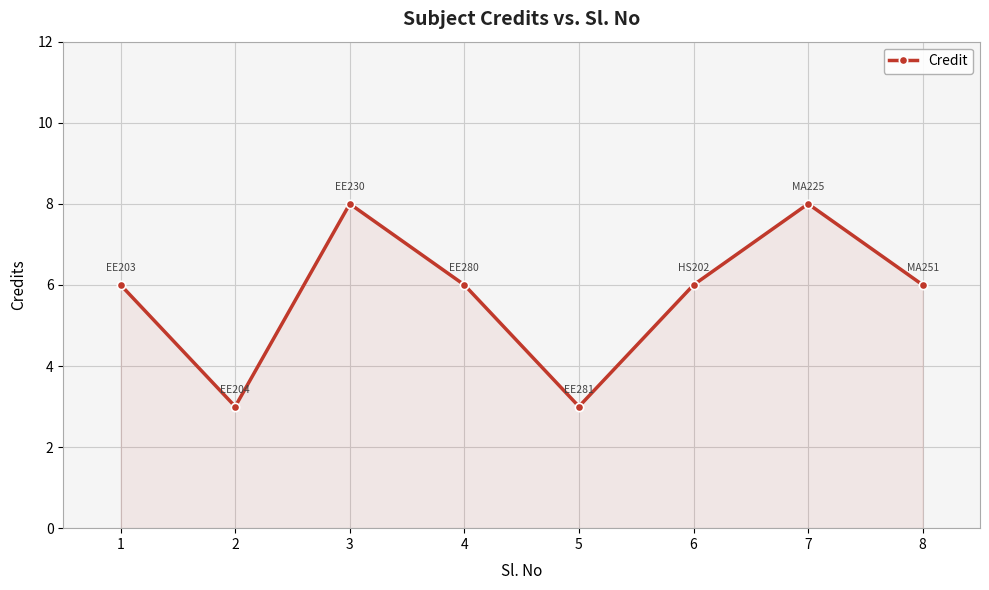

What is the minimum value shown in the chart?

3